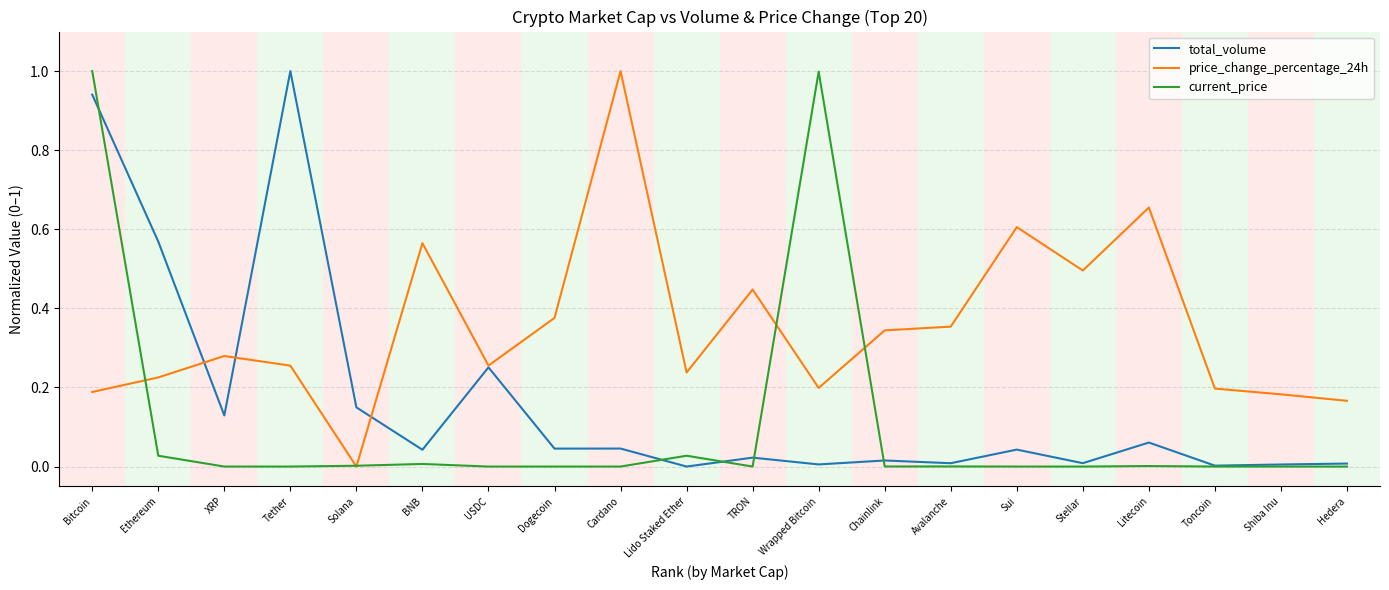

What position from the left is Bitcoin?

1